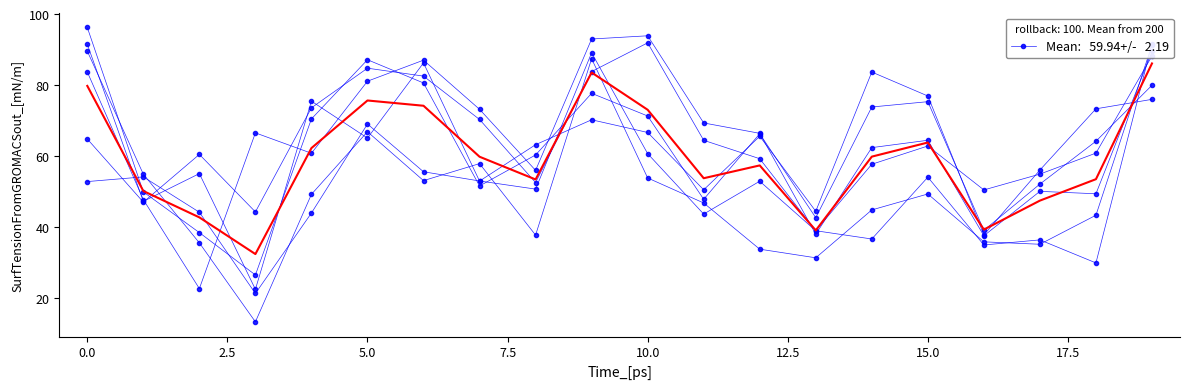

How many distinct data groups are displayed?

6